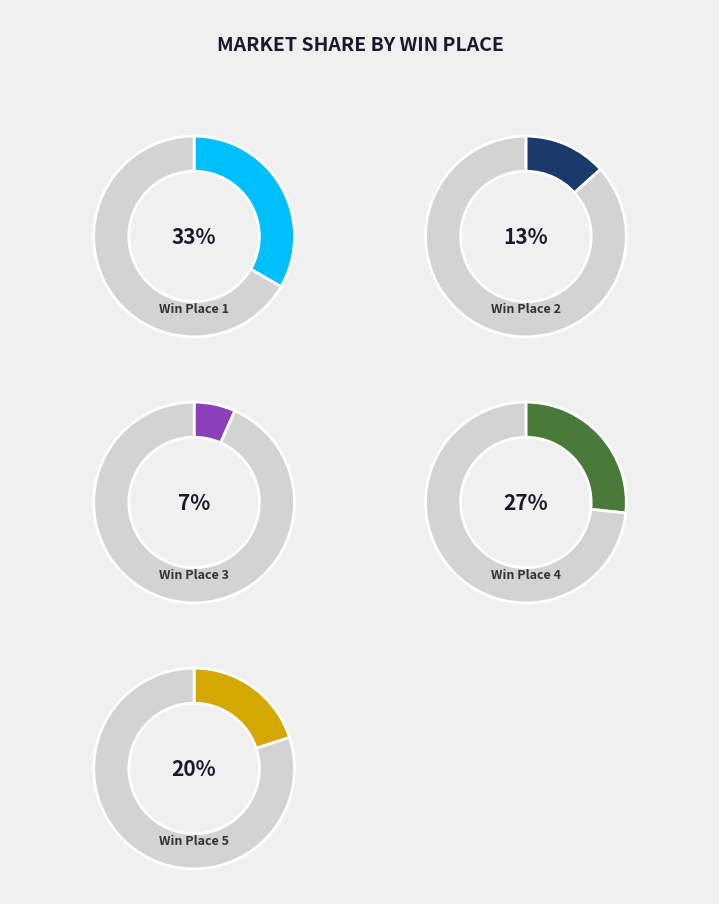

To the nearest percent, what portion does 5 represent?

20%